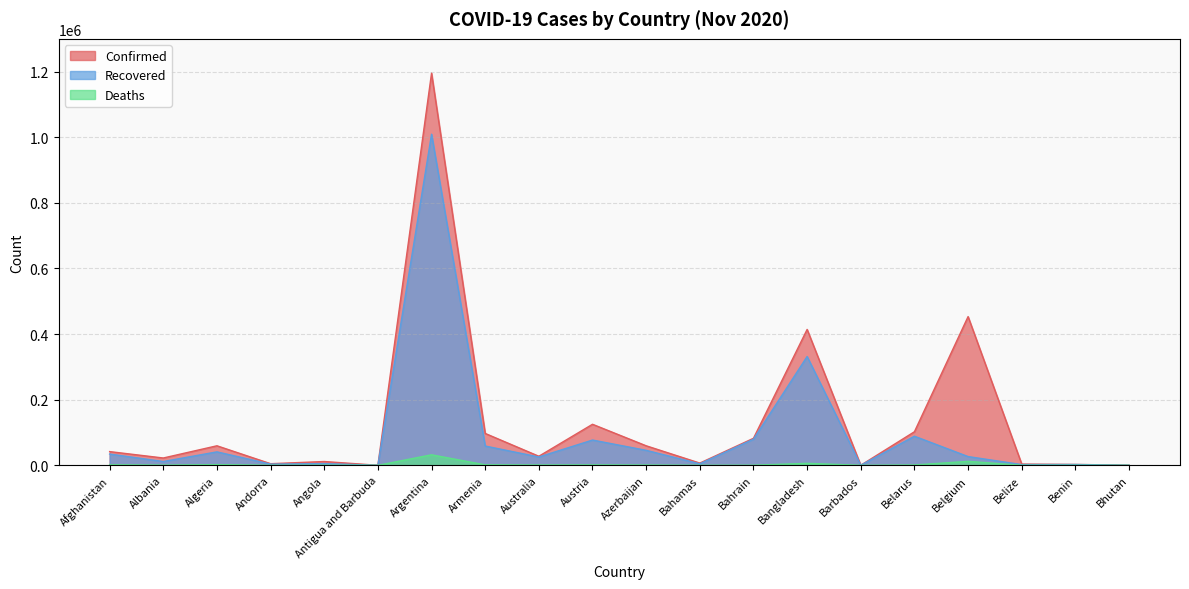

Does the chart display data point markers on the line(s)?

No